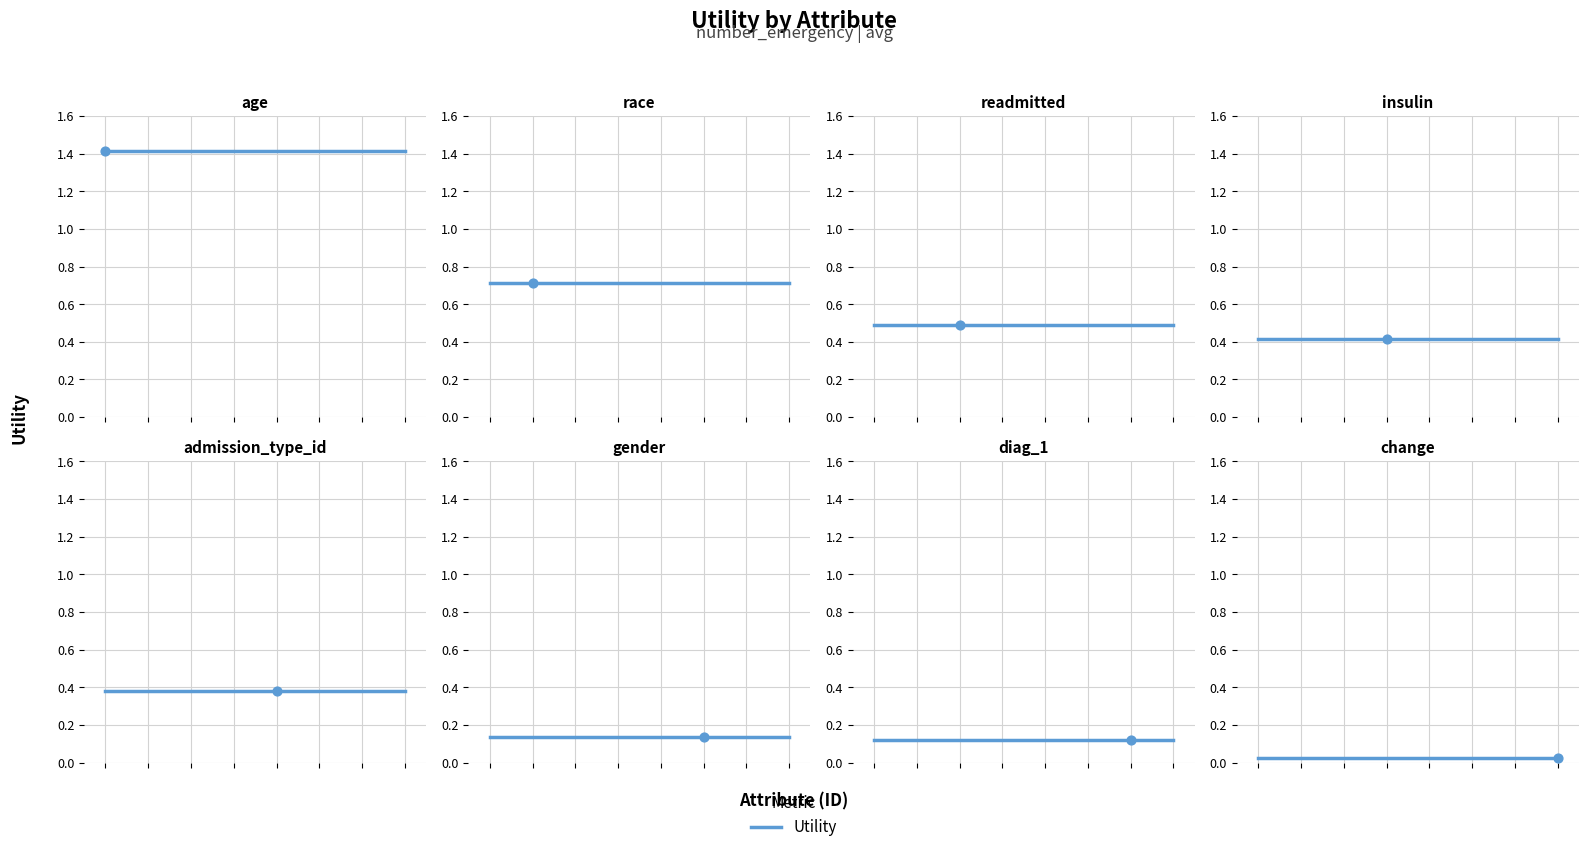

Which has a higher value, age or insulin?

age